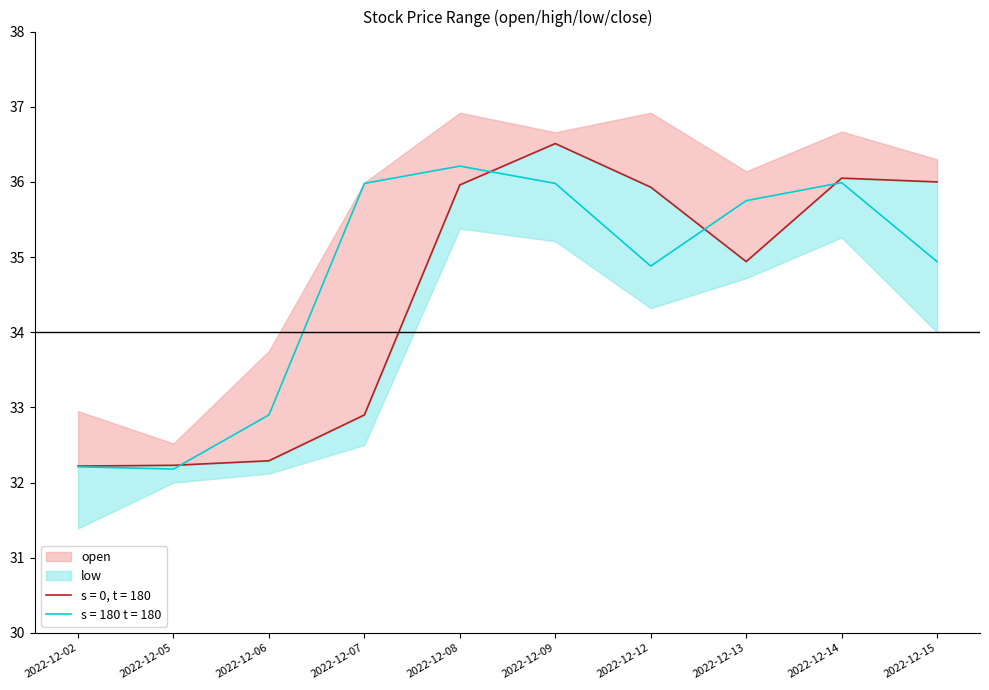

Which series has the widest spread of values?

open